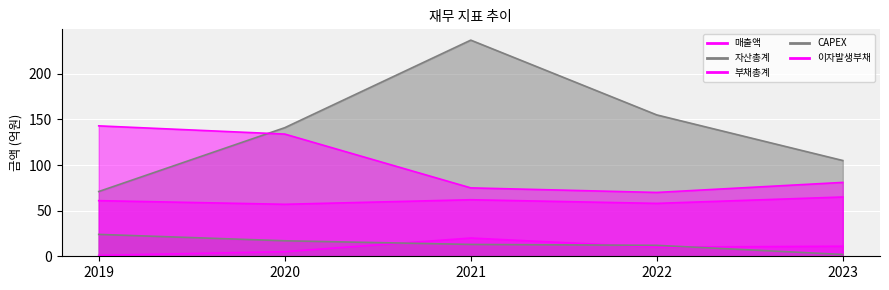

List the series in order of their peak value, lowest first.

매출액, CAPEX, 이자발생부채, 부채총계, 자산총계